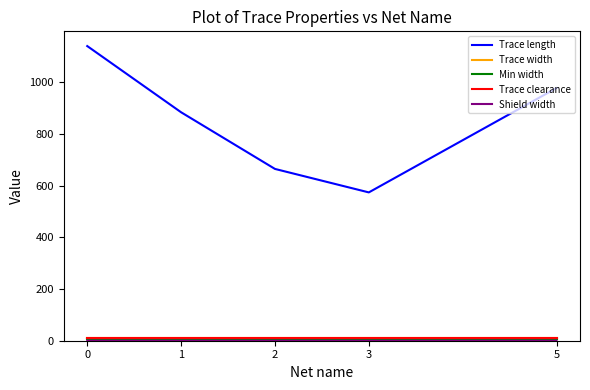

What is the average value of the Trace clearance series?

10.0